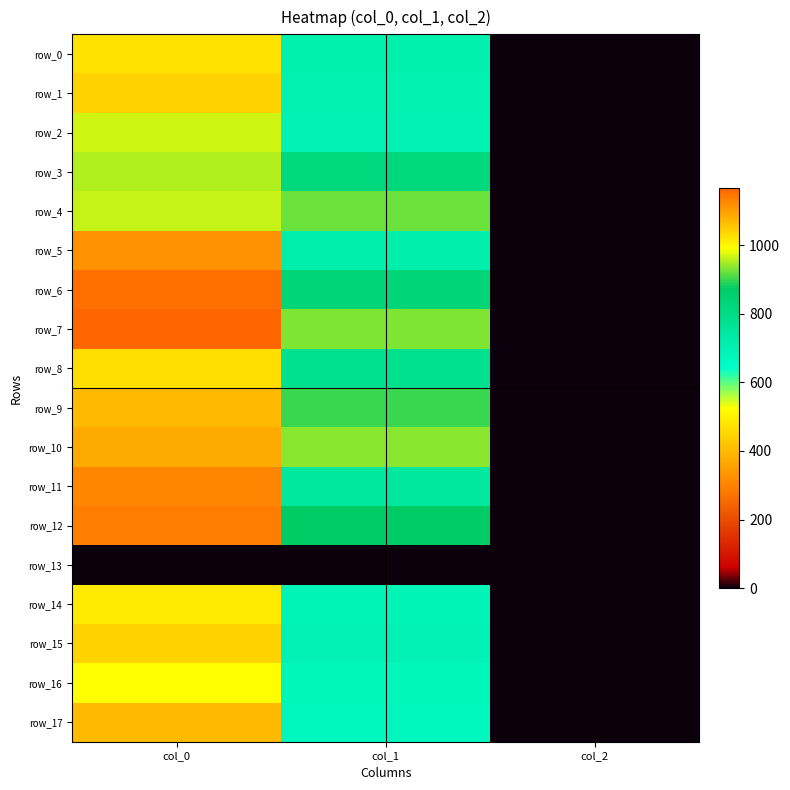

Between col_1 and col_2, which series saw the biggest shift?

row_10